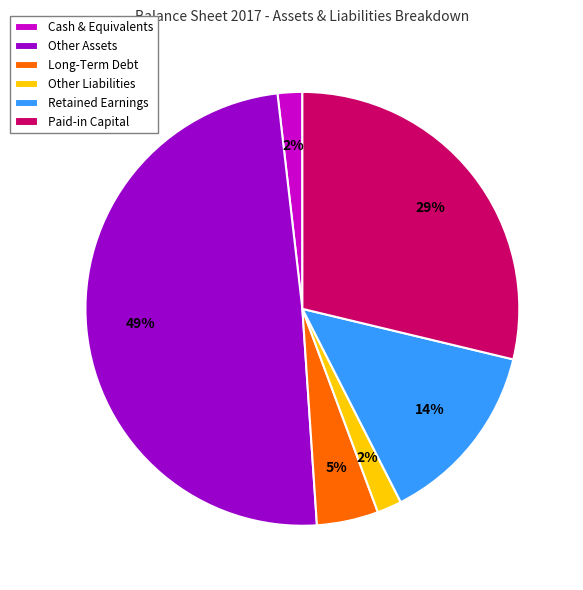

To the nearest percent, what percentage of the pie is Long-Term Debt?

5%